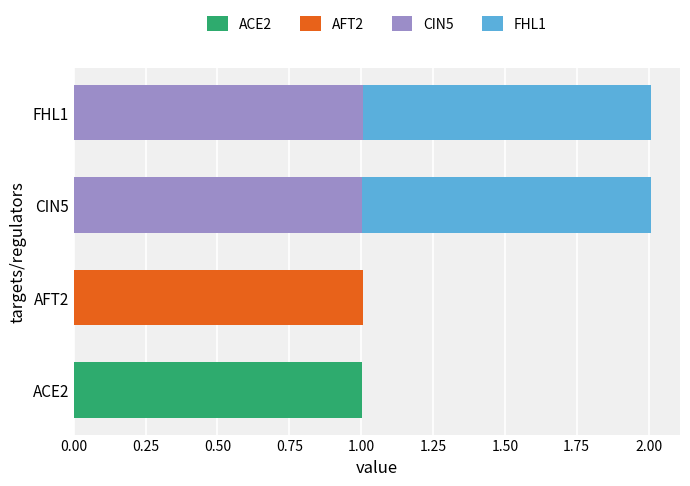

What is the sum of all ACE2 values?

1.0